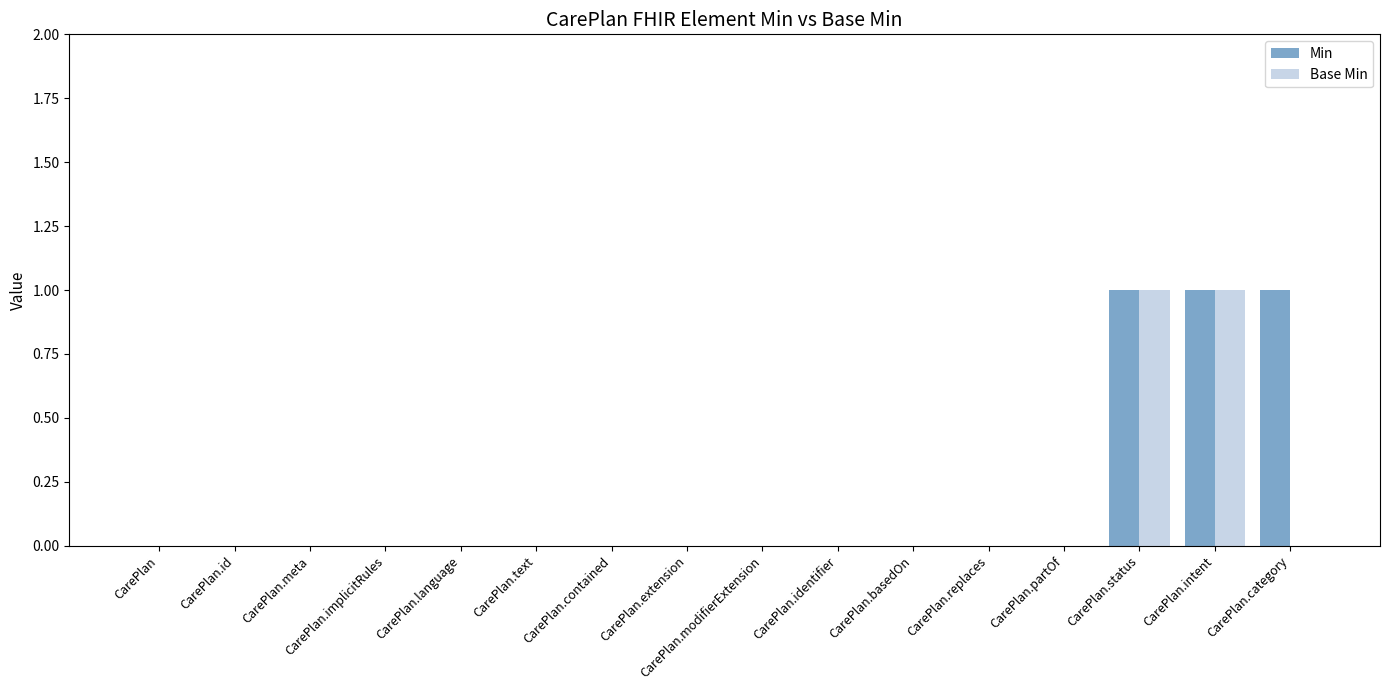

True or false: Min has a value of 0 at CarePlan.partOf.

True